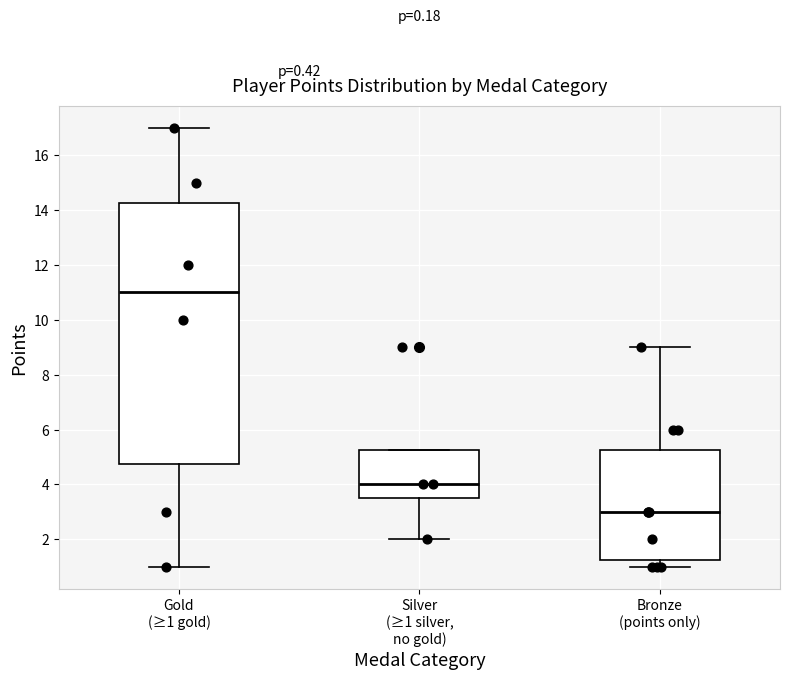

Where does the lower whisker of the box for Gold (≥1 gold) end on the y-axis? The values are not printed on the chart, so give them approximately, as read against the axis.

1.0